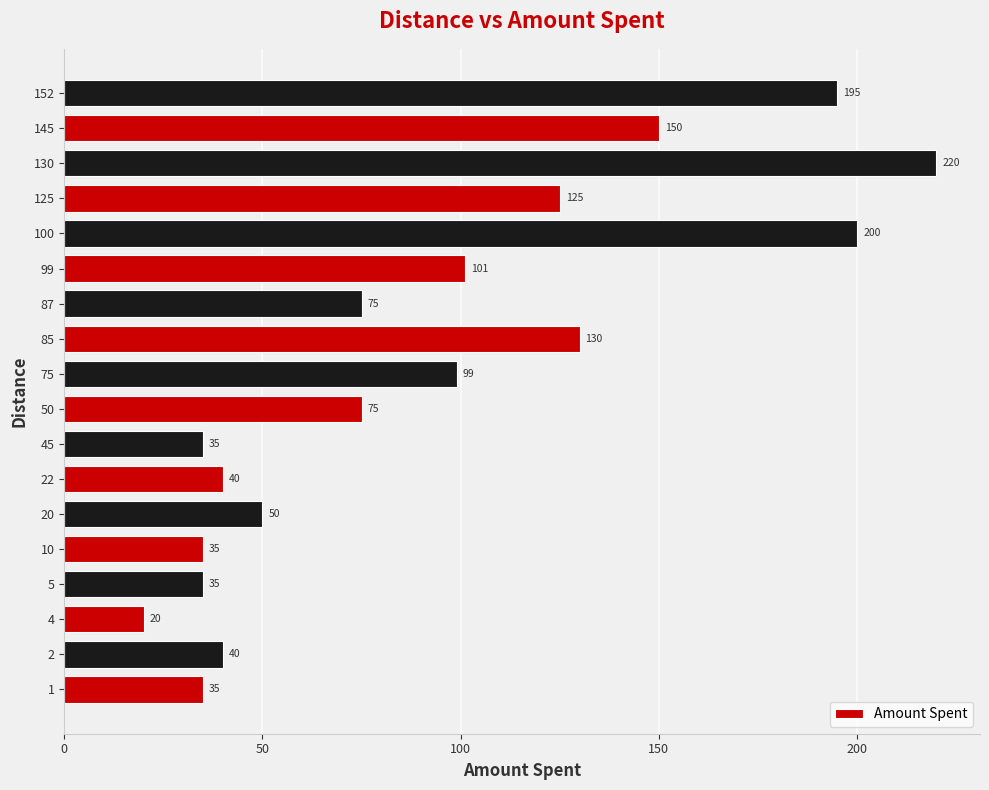

What value does the data have at 2?

40